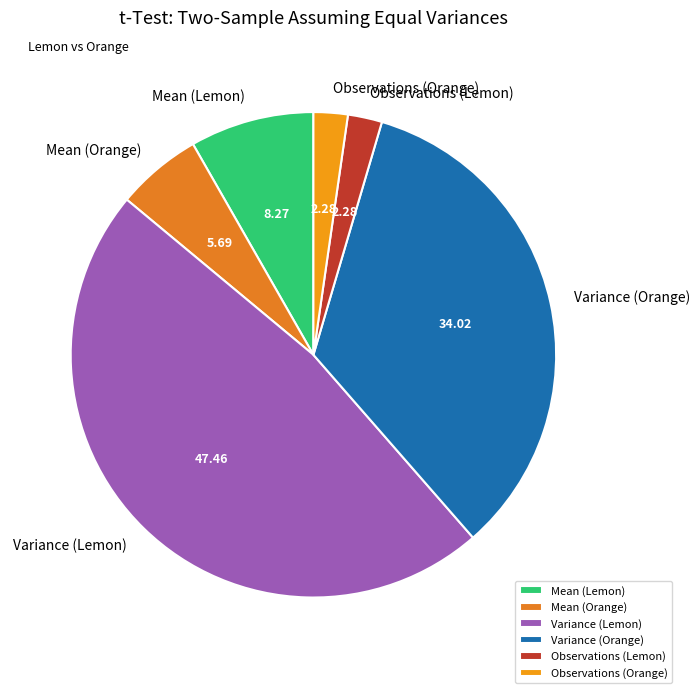

Which has a higher value, Mean (Orange) or Variance (Orange)?

Variance (Orange)